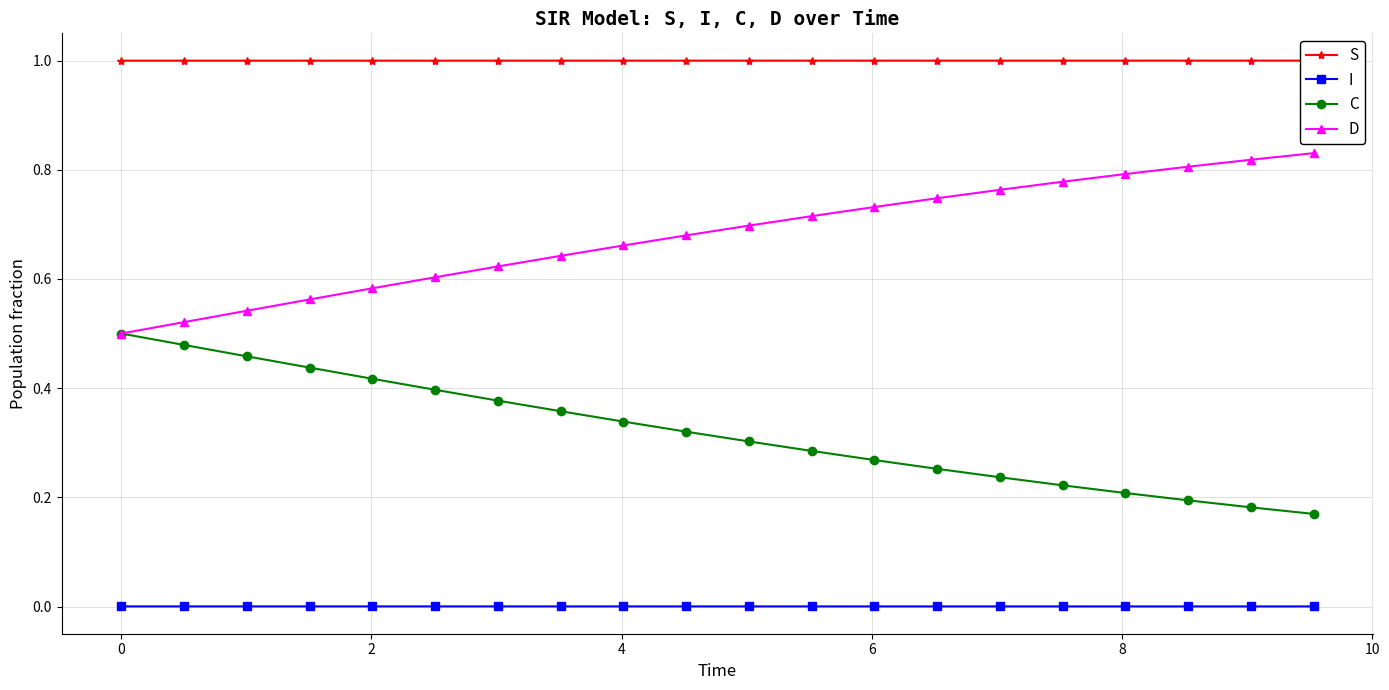

Reading left to right, what are all the values shown in this chart?

S: 1.0	1.0	1.0	1.0	1.0	1.0	1.0	1.0	1.0	1.0	1.0	1.0	1.0	1.0	1.0	1.0	1.0	1.0	1.0	1.0
I: 0.0	0.0	0.0	0.0	0.0	0.0	0.0	0.0	0.0	0.0	0.0	0.0	0.0	0.0	0.0	0.0	0.0	0.0	0.0	0.0
C: 0.5	0.5	0.5	0.4	0.4	0.4	0.4	0.4	0.3	0.3	0.3	0.3	0.3	0.3	0.2	0.2	0.2	0.2	0.2	0.2
D: 0.5	0.5	0.5	0.6	0.6	0.6	0.6	0.6	0.7	0.7	0.7	0.7	0.7	0.7	0.8	0.8	0.8	0.8	0.8	0.8